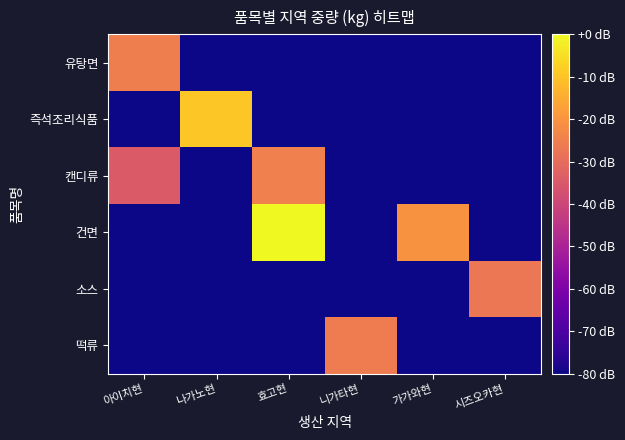

What is the total value across all series at 니가타현?

-454.3